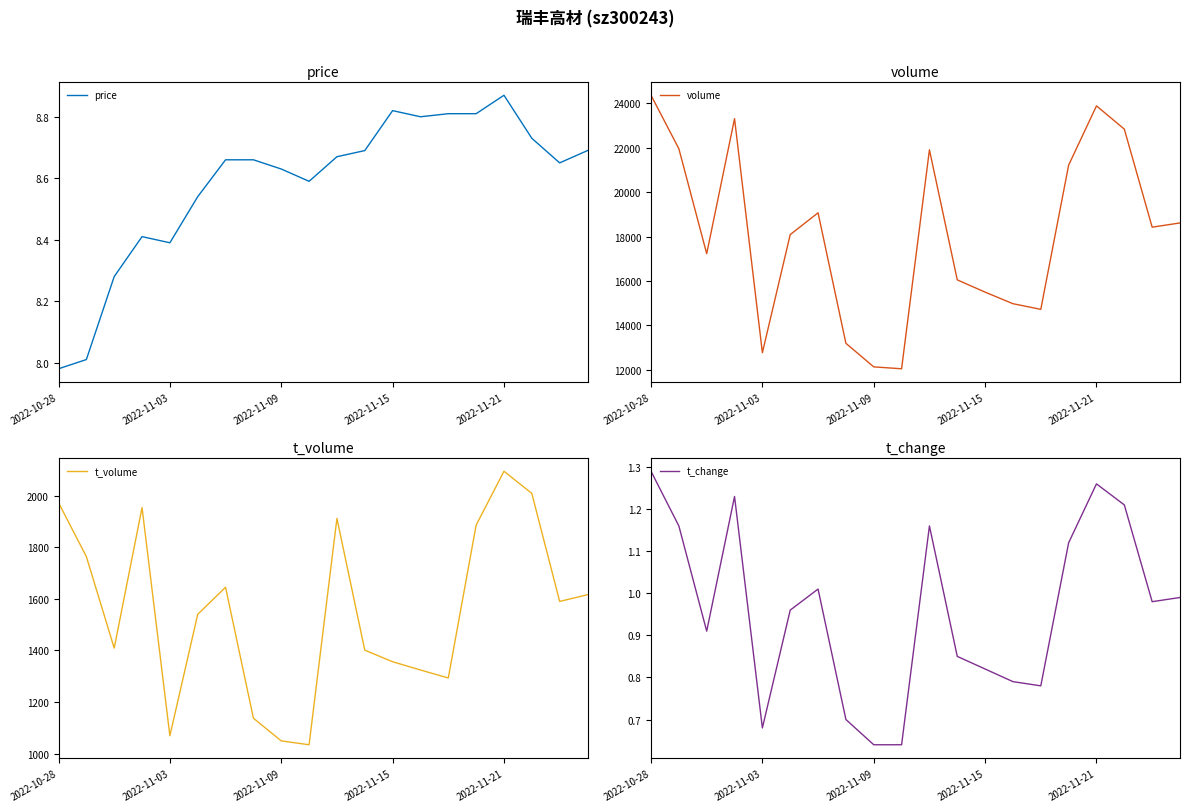

At which label does t_change reach its peak?

2022-10-28